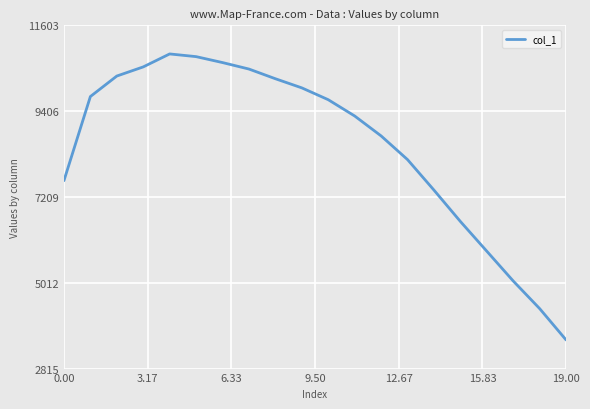

What is the difference between the maximum and minimum values?

7324